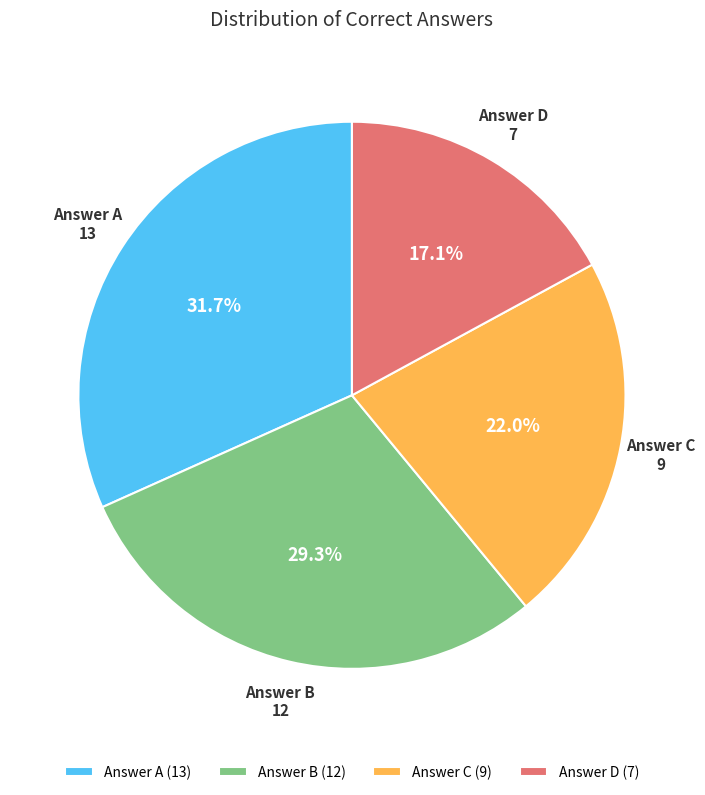

Approximately how many times larger is the value at Answer A (13) compared to Answer D (7)?

1.9